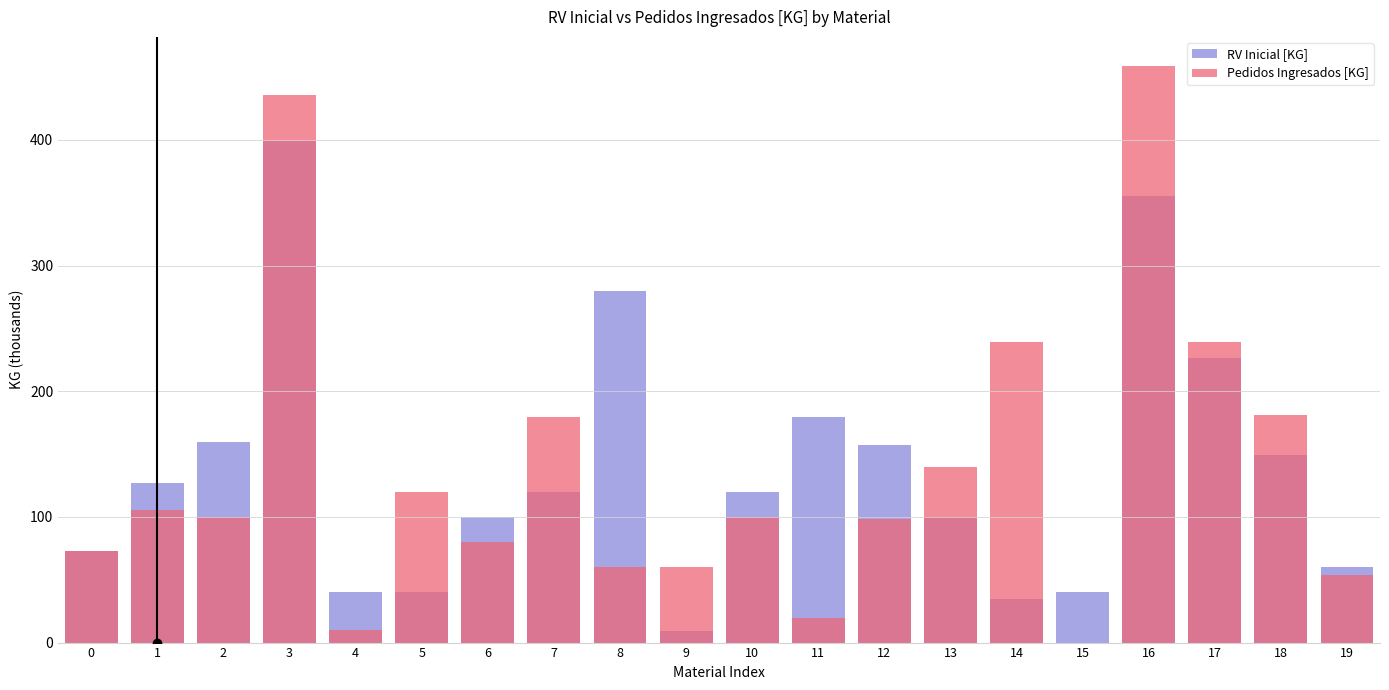

Count the number of data series in this chart.

2